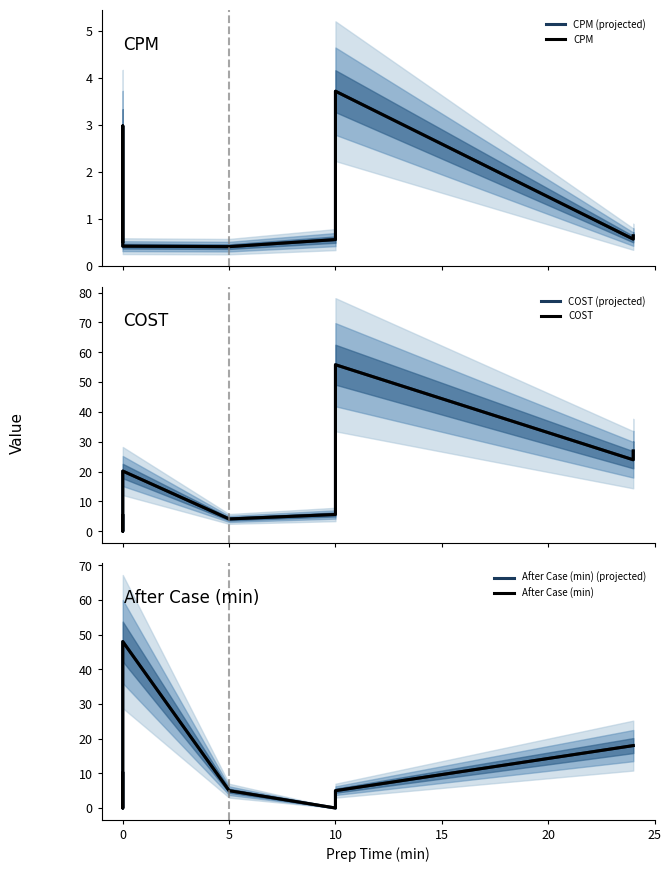

Which series has the largest total across all categories?

COST (projected)